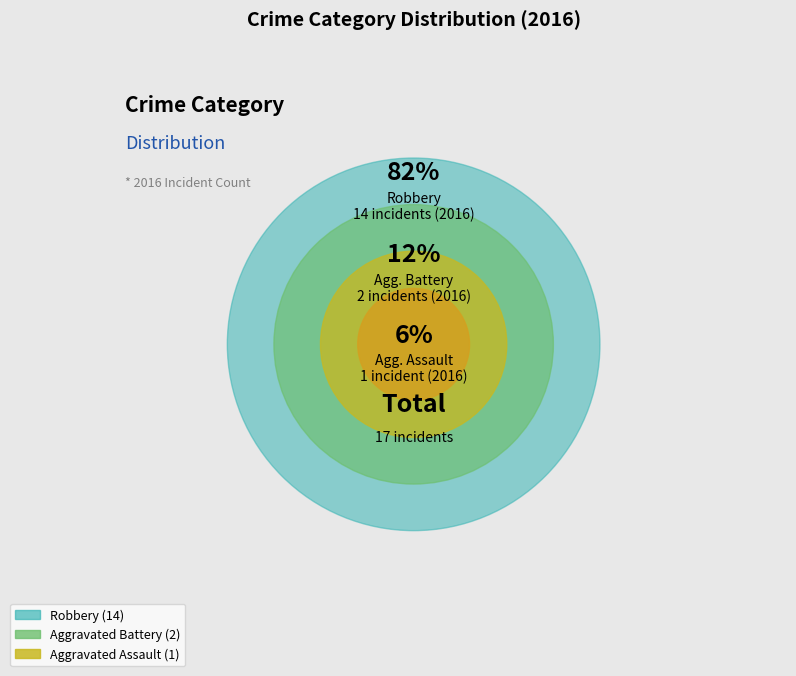

Which slice is the smallest?

Aggravated Assault